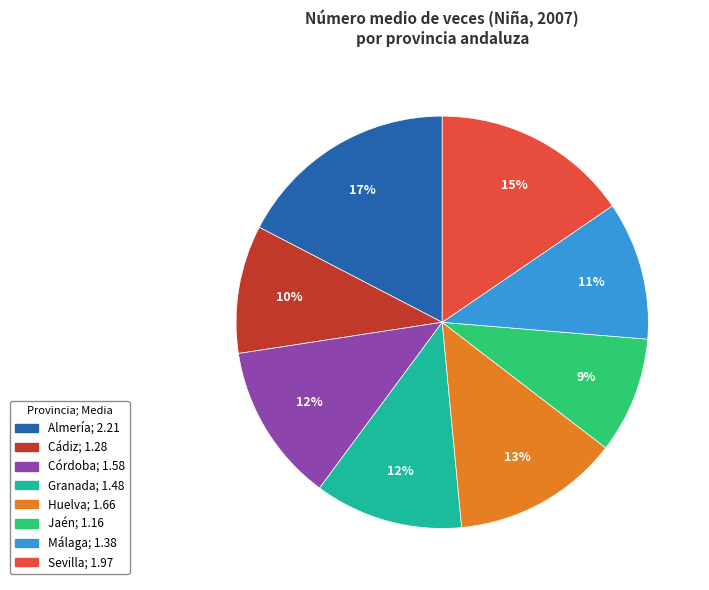

Is there any slice that represents more than half of the pie?

No